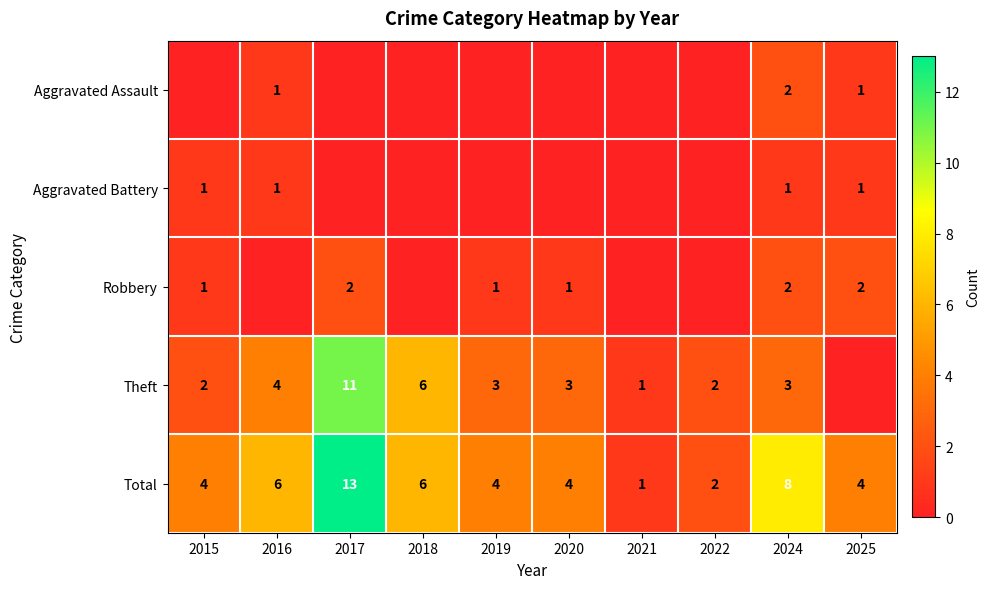

At which category is the sum across all series the highest?

2017